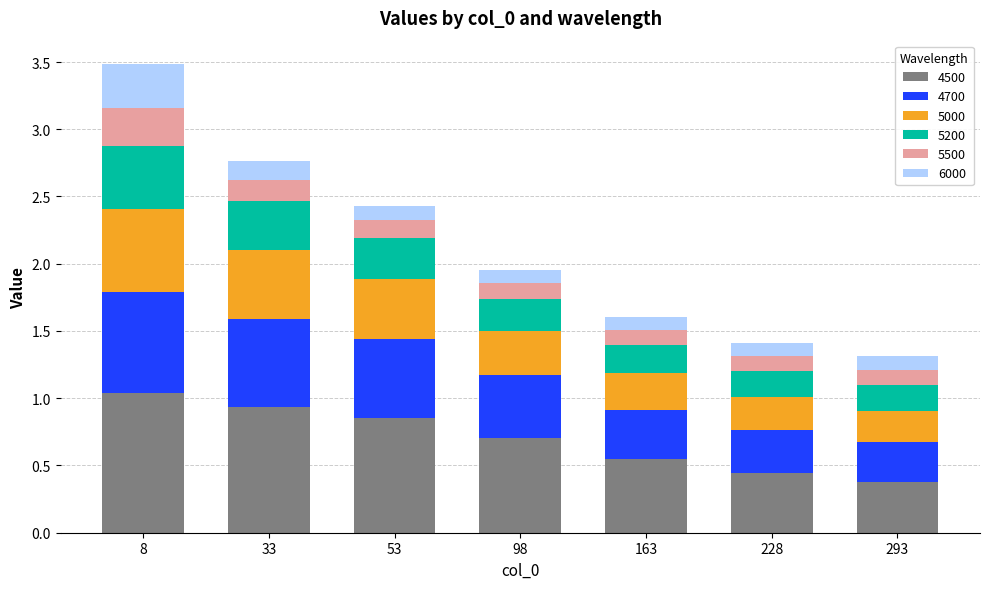

At which label does 4500 reach its peak?

8